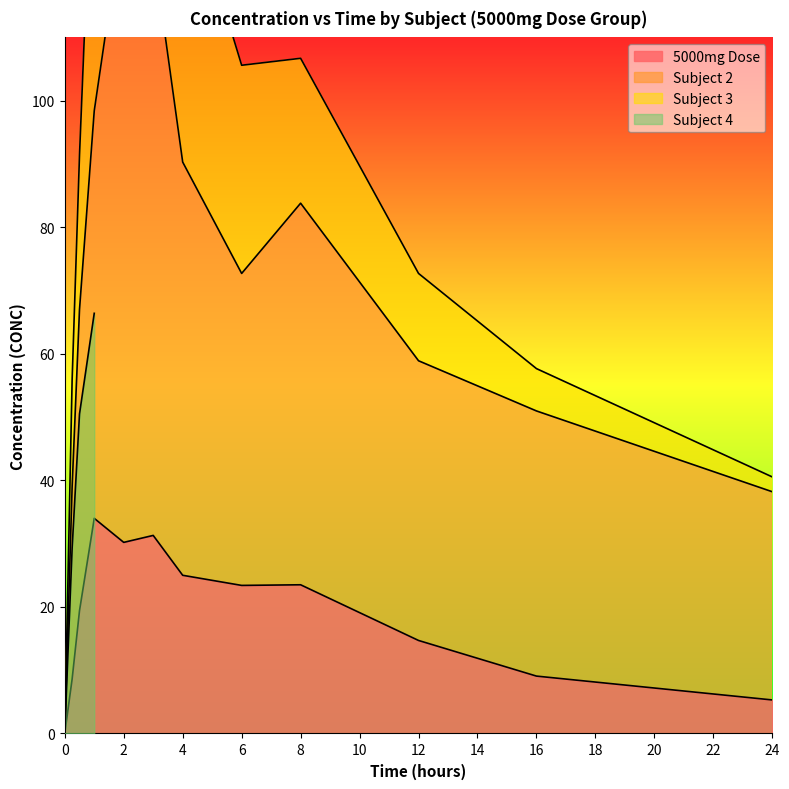

What is the difference between the second highest and minimum values in the Subject 2 series?

123.9